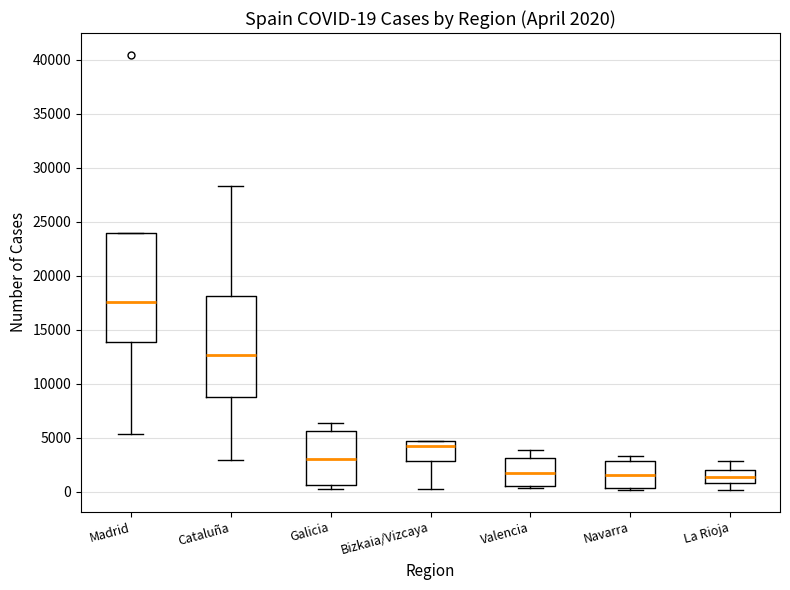

Which box's median line is the highest?

Madrid